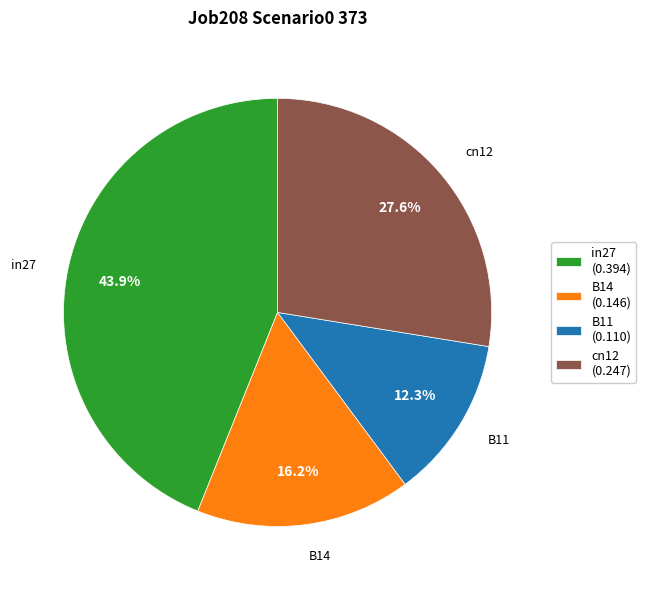

Between cn12 and in27, which is larger?

in27